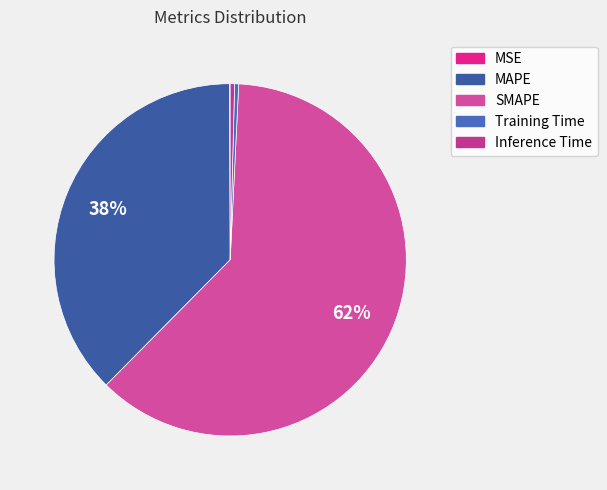

What is the smallest slice in the pie chart?

MSE